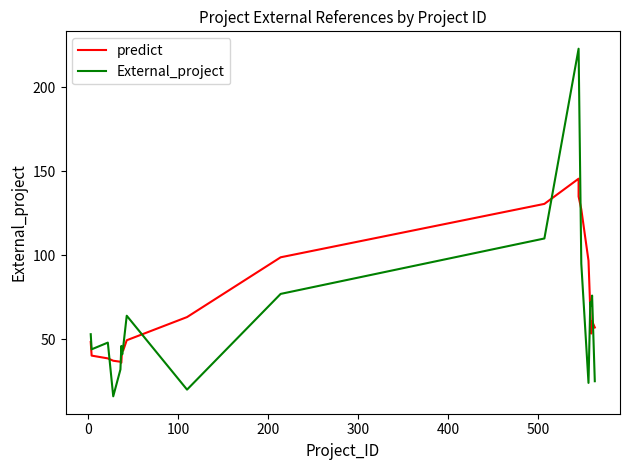

After their last crossing, which series has the higher values: External_project or predict?

predict